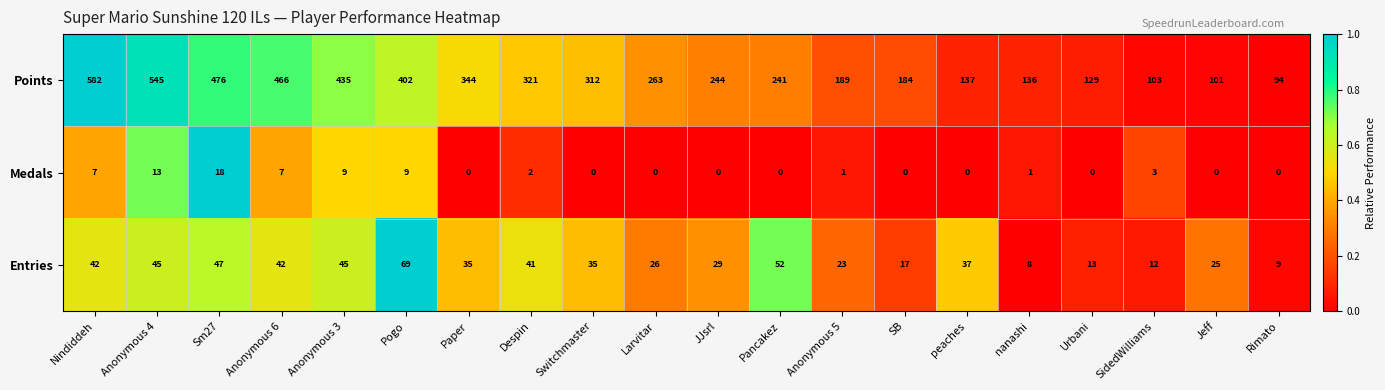

What is the difference between the Points values at Rimato and Despin?

227